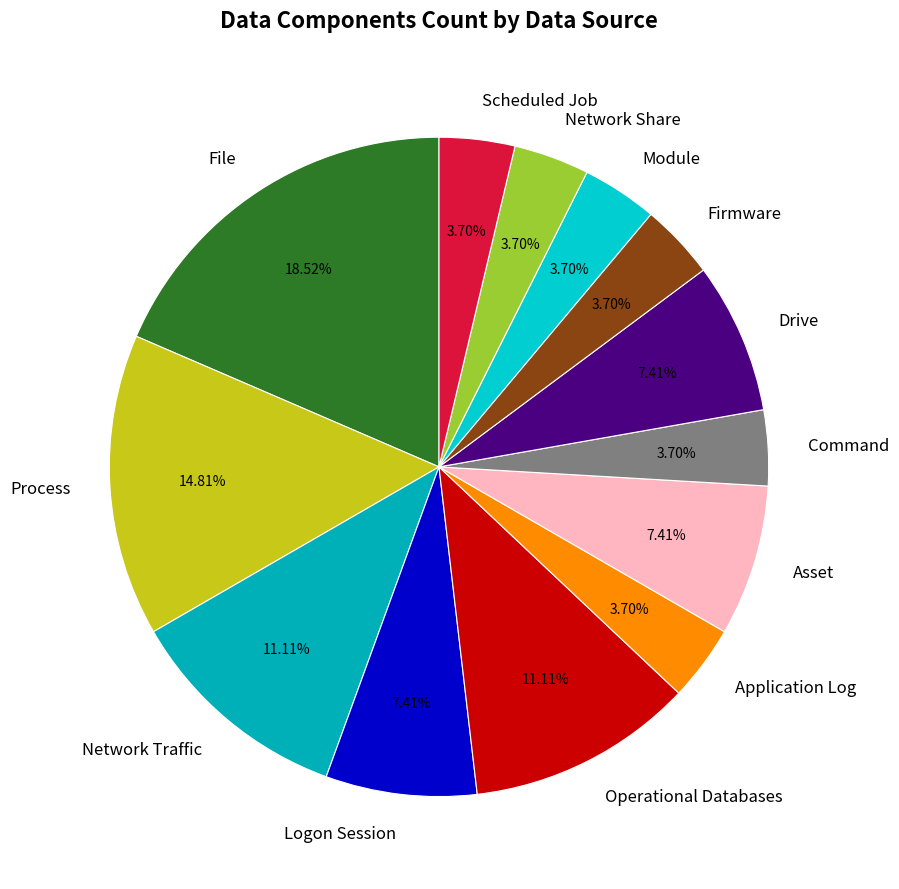

Approximately how many times larger is the value at Process compared to Firmware?

4.0